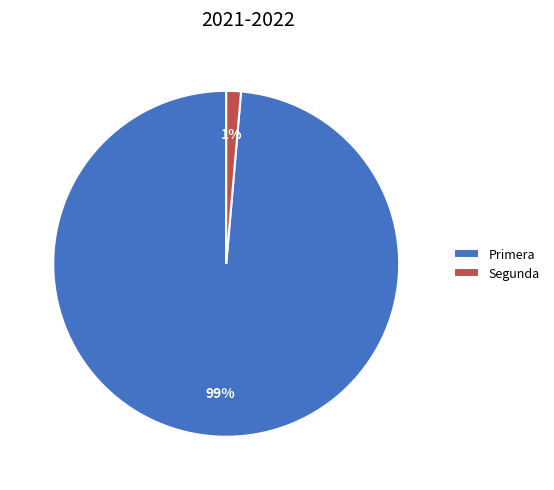

True or false: Segunda accounts for 12% of the total.

False